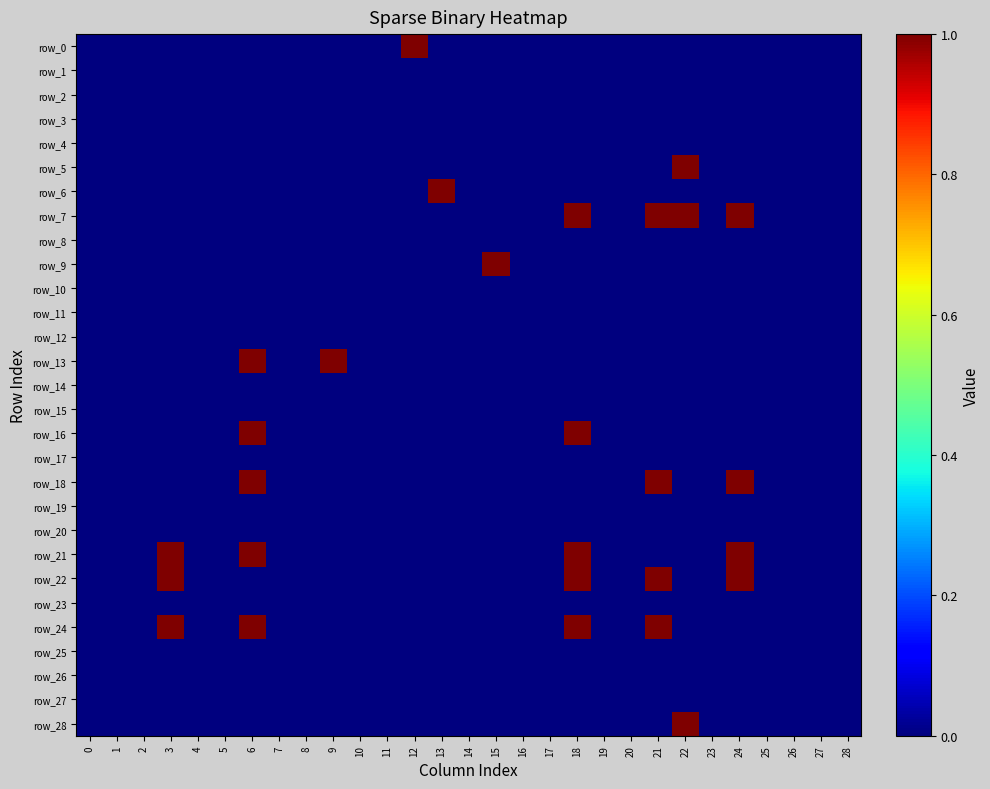

At how many categories does at least one series exceed 0?

10